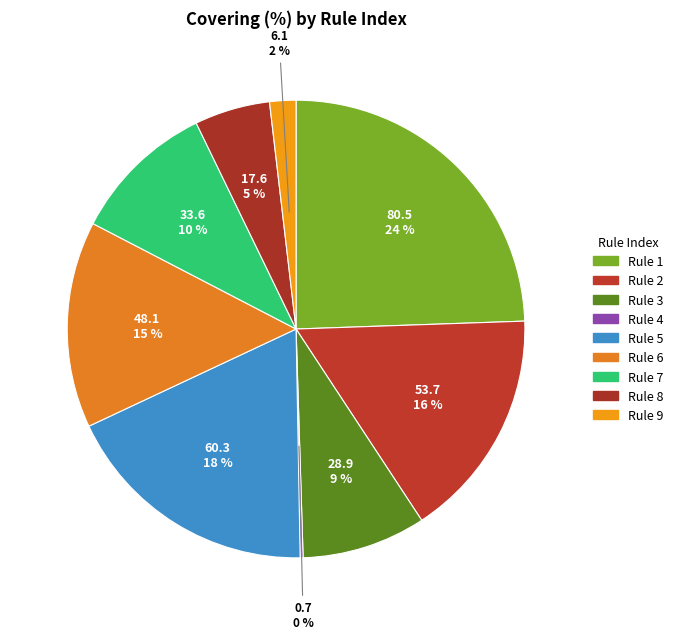

What is the smallest slice in the pie chart?

Rule 4